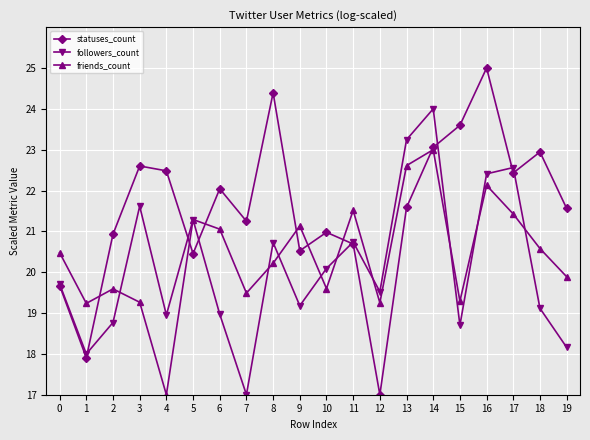

Which series changed the most between 7 and 11?

followers_count